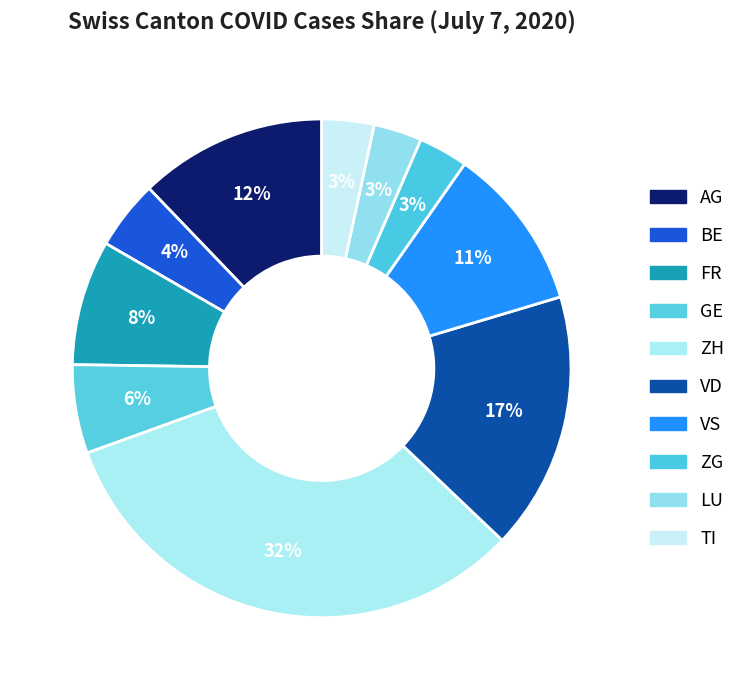

How many segments does this pie chart have?

10